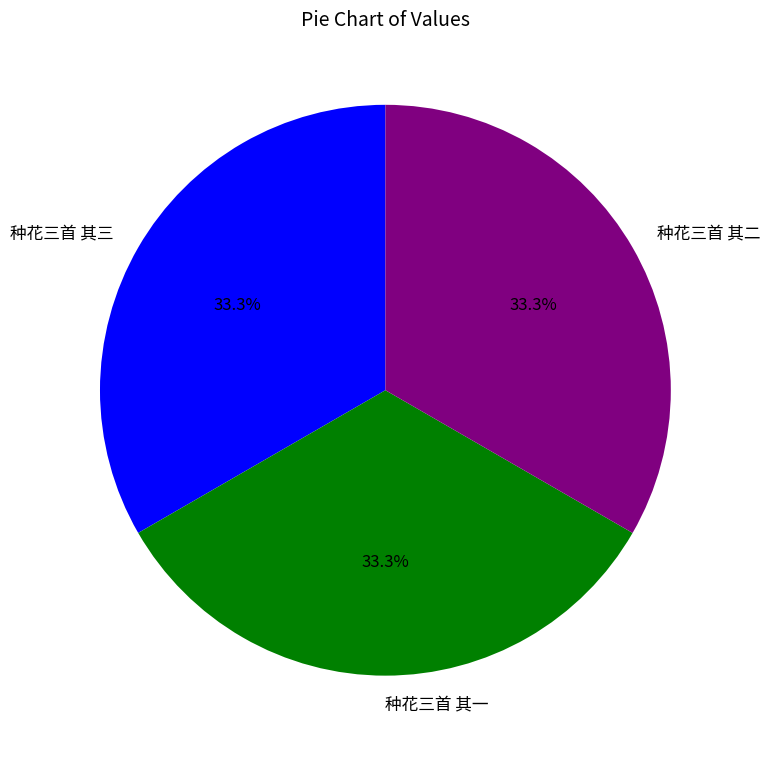

Is there any slice that represents more than half of the pie?

No